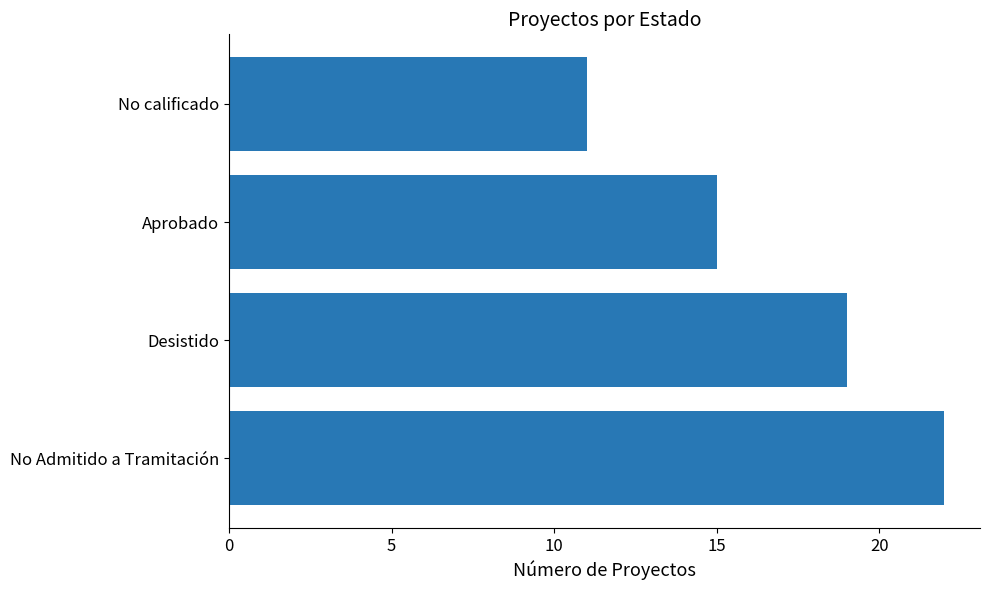

What is the change in value from Desistido to Aprobado?

-4